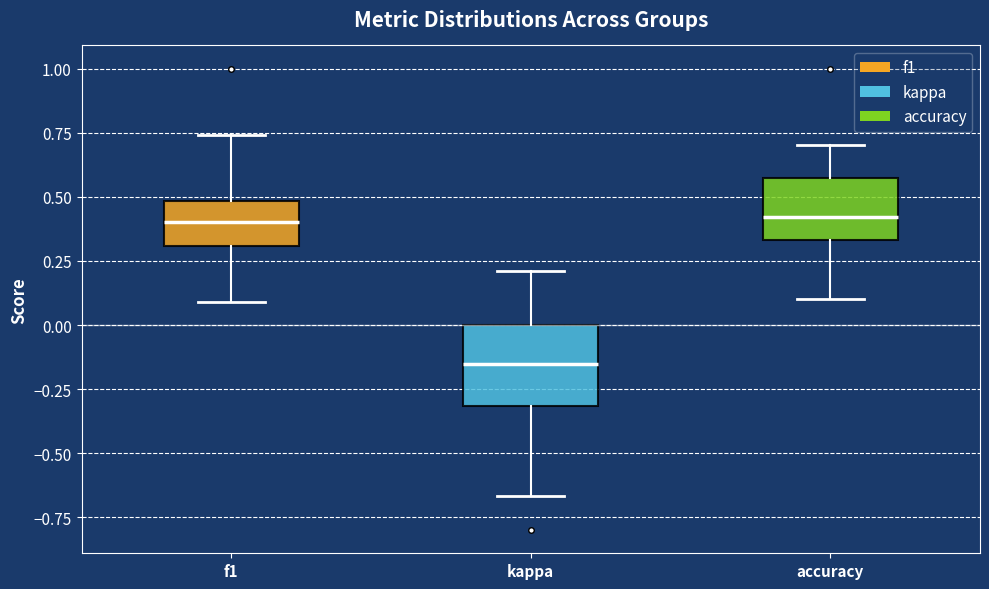

Reading left to right, transcribe this box plot: for each box, give where its median line is, the range the box spans, and where its two whiskers end, as read against the y-axis. The values are not printed on the chart, so give them approximately, as read against the axis.

f1: median 0.40, box 0.30 to 0.50, whiskers 0.10 to 0.75
kappa: median -0.15, box -0.30 to 0.00, whiskers -0.65 to 0.20
accuracy: median 0.40, box 0.35 to 0.55, whiskers 0.10 to 0.70